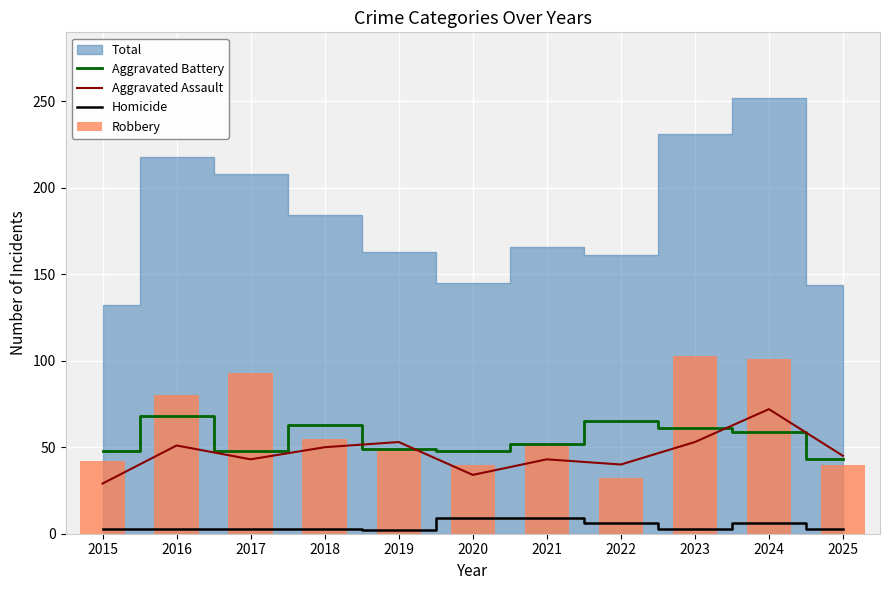

True or false: Robbery has a value of 132 at 2017.

False